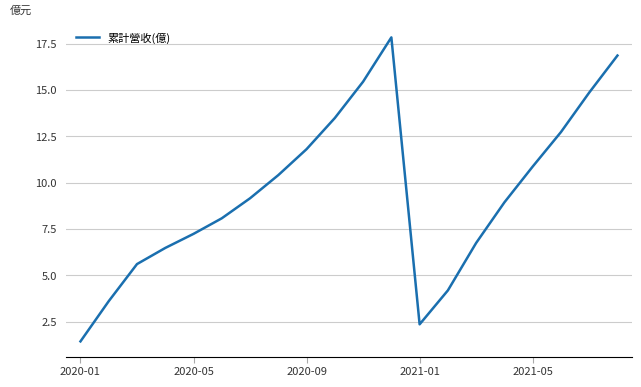

What is the difference between the maximum and minimum values?

16.4